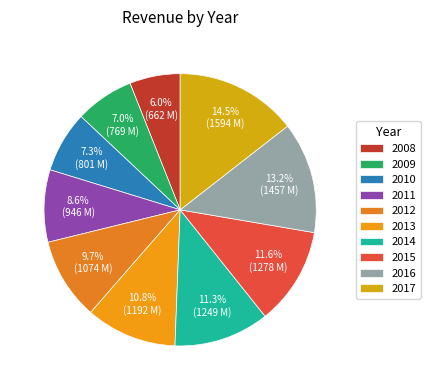

Which has a higher value, 2013 or 2017?

2017